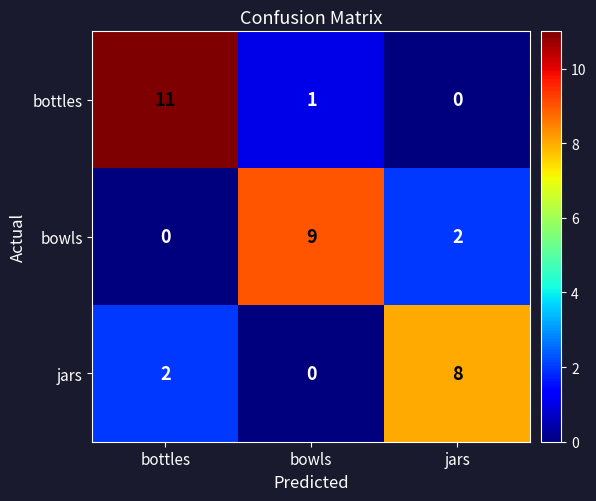

How many values in jars are above zero?

2